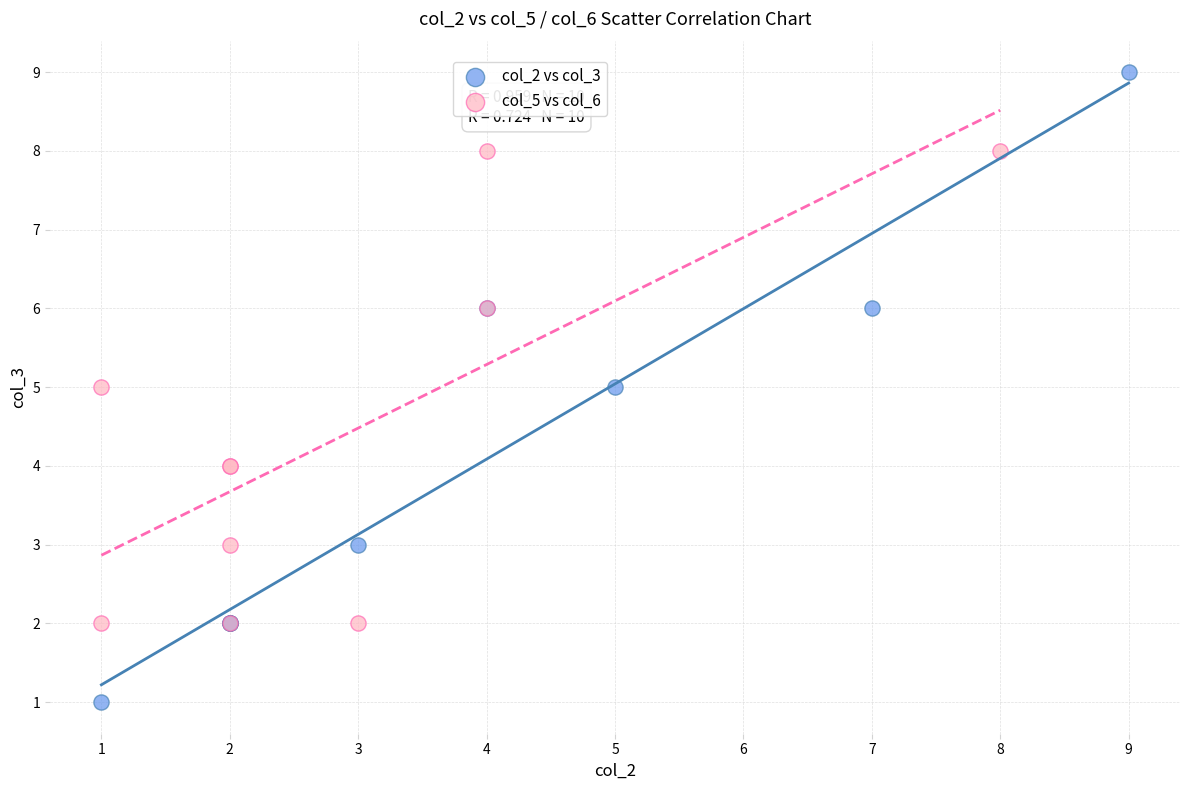

Which series reaches the minimum Y coordinate?

col_2 vs col_3